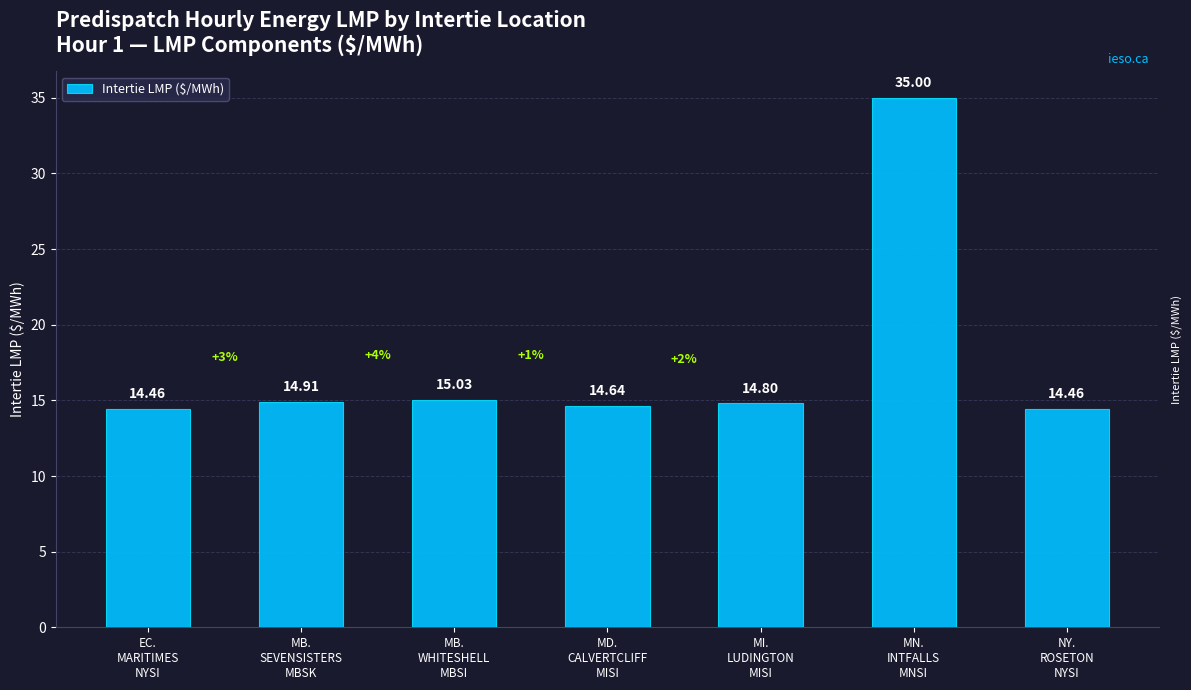

True or false: the data shows 15.6 at MN.
INTFALLS
MNSI.

False